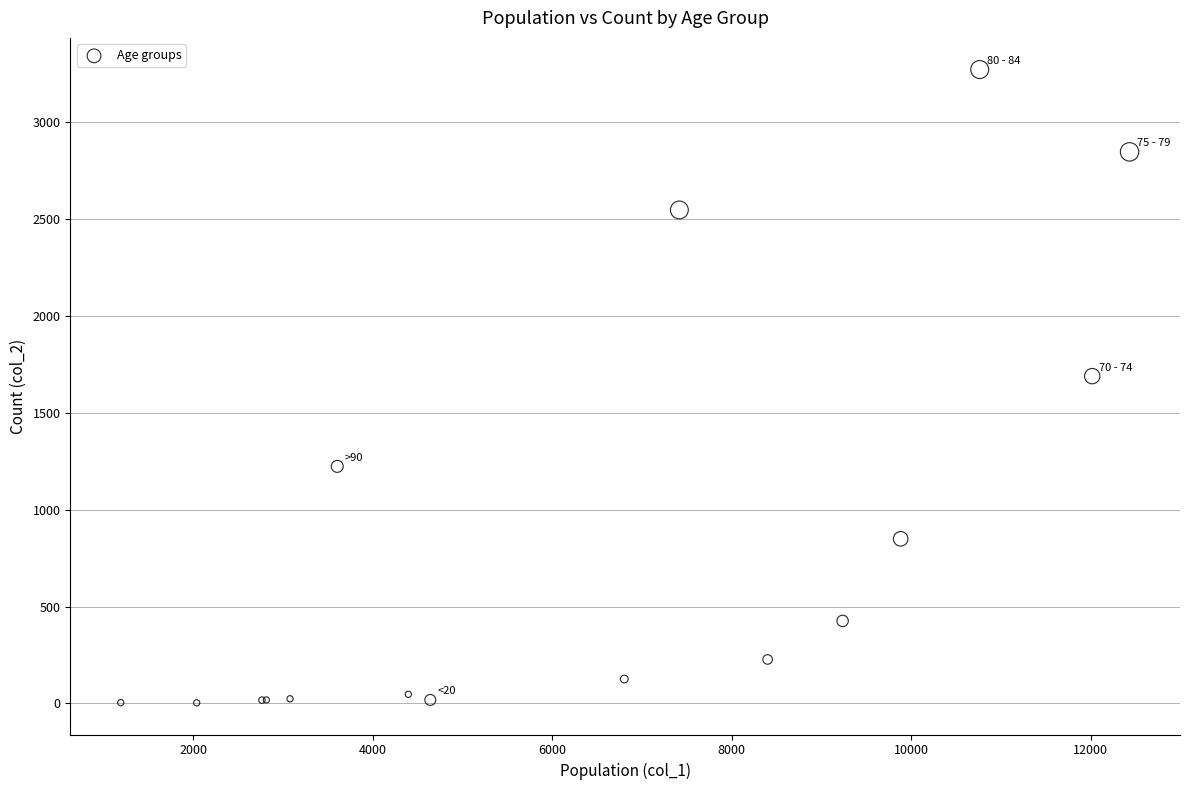

What Y value in the scatter plot is closest to 1638?

1690